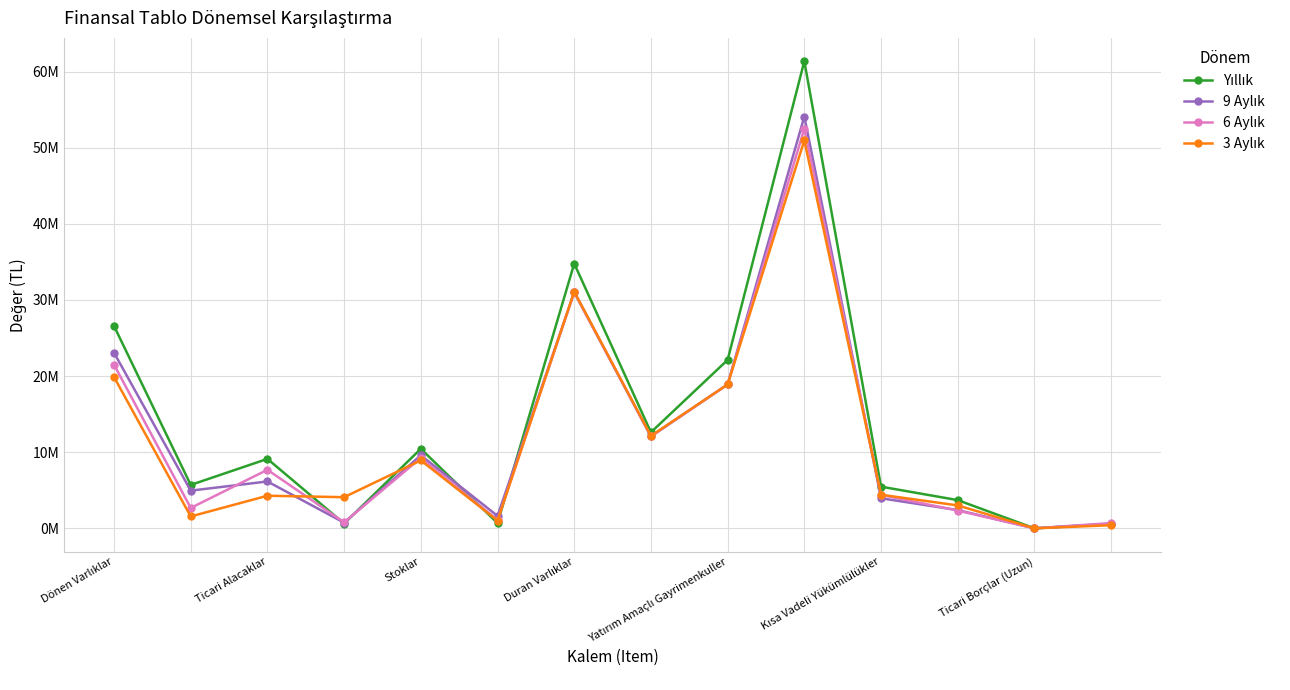

Is this an area chart (filled region under the line)?

No